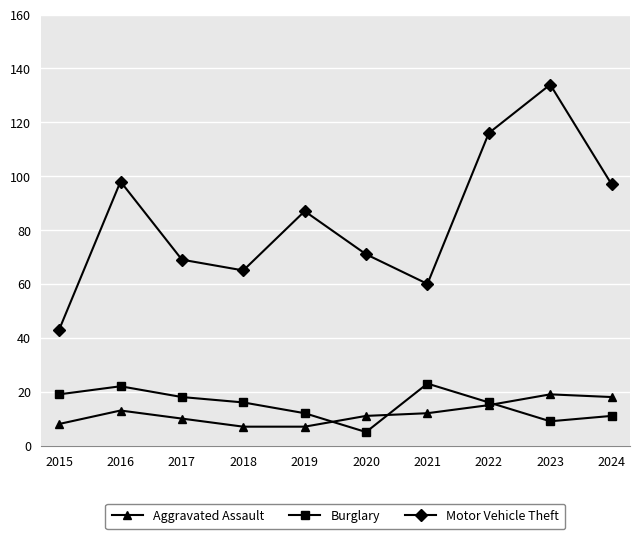

Which category has the lowest value in the Burglary series?

2020